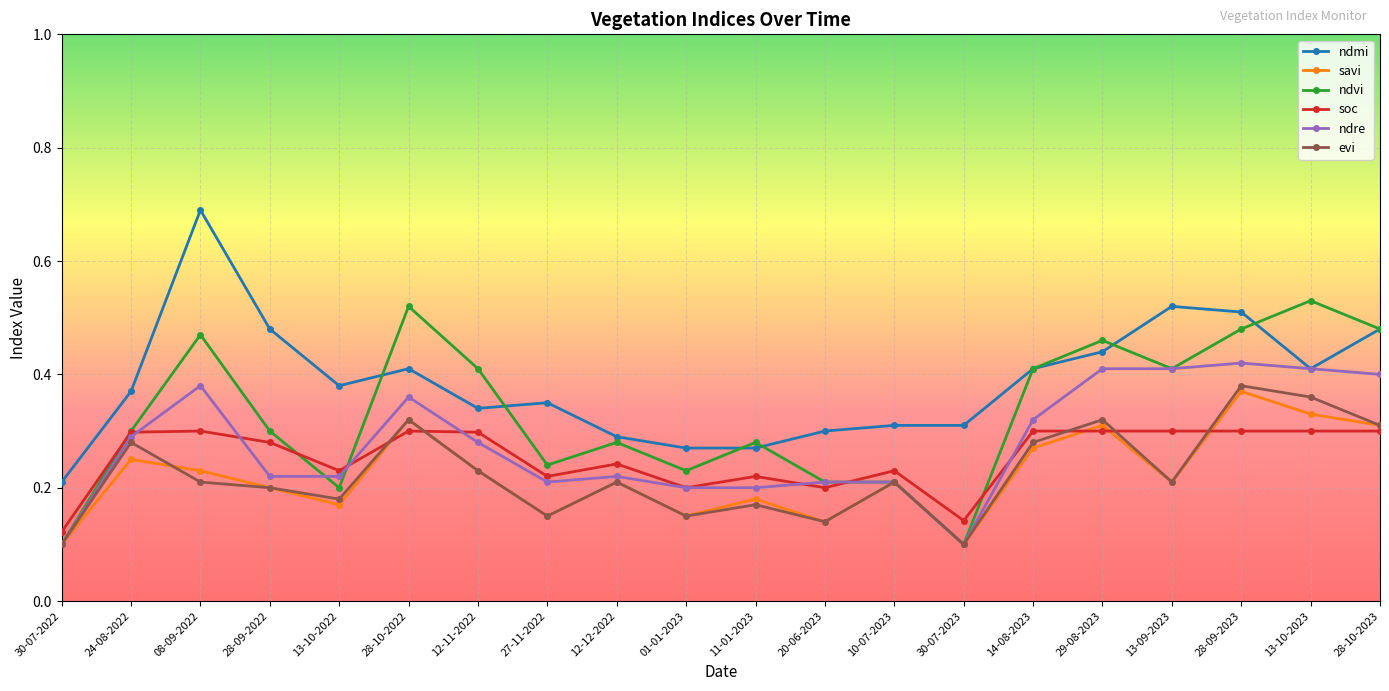

Which series has the widest spread of values?

ndmi